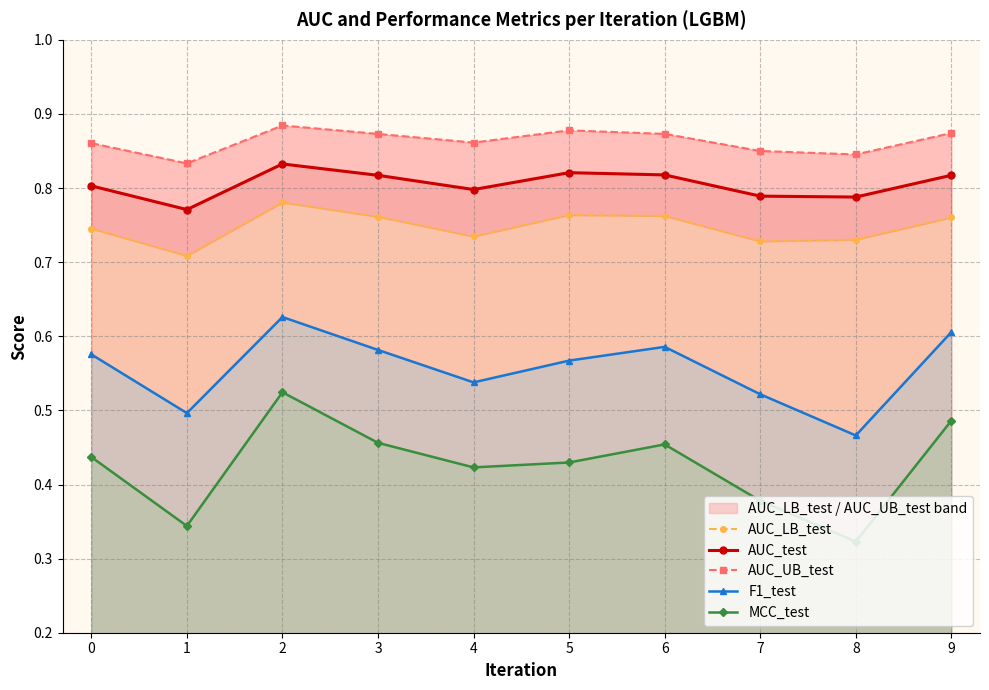

What is the total value across all series at 9?

3.5